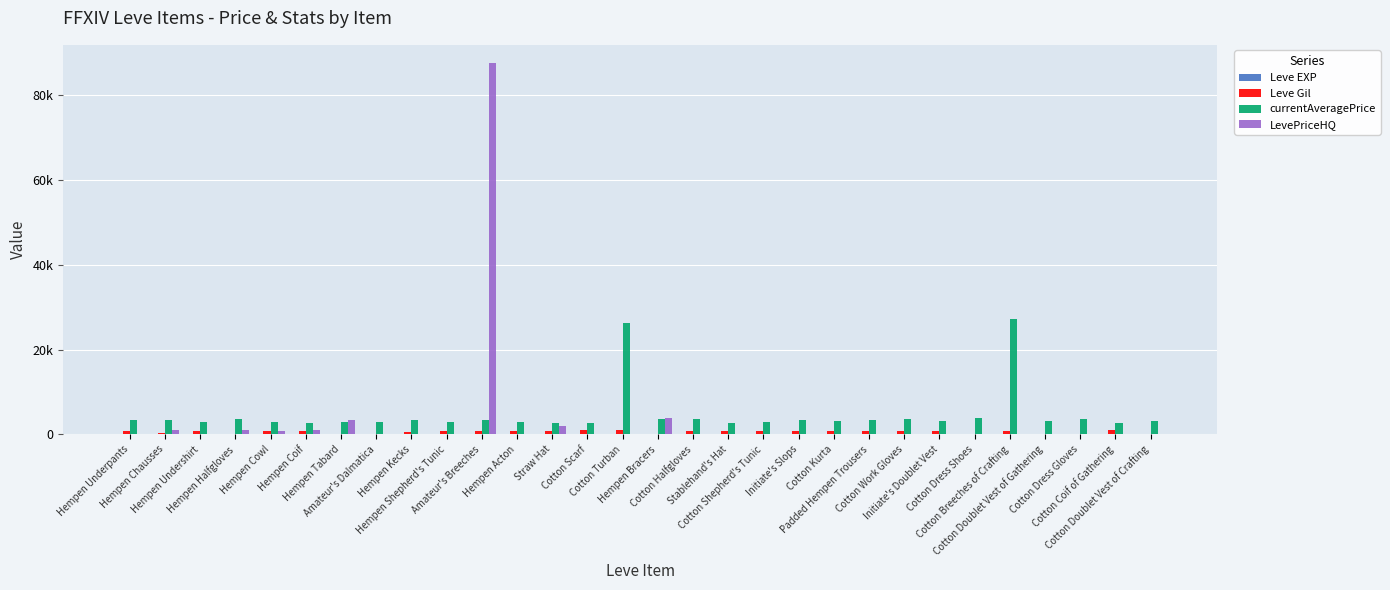

Reading right to left, extract all data points from this chart.

Leve EXP: Cotton Doublet Vest of Crafting=28	Cotton Coif of Gathering=12	Cotton Dress Gloves=28	Cotton Doublet Vest of Gathering=28	Cotton Breeches of Crafting=16	Cotton Dress Shoes=28	Initiate's Doublet Vest=24	Cotton Work Gloves=20	Padded Hempen Trousers=21	Cotton Kurta=24	Initiate's Slops=21	Cotton Shepherd's Tunic=24	Stablehand's Hat=6	Cotton Halfgloves=6	Hempen Bracers=13	Cotton Turban=9	Cotton Scarf=9	Straw Hat=3	Hempen Acton=5	Amateur's Breeches=6	Hempen Shepherd's Tunic=6	Hempen Kecks=8	Amateur's Dalmatica=6	Hempen Tabard=6	Hempen Coif=1	Hempen Cowl=2	Hempen Halfgloves=1	Hempen Undershirt=1	Hempen Chausses=2	Hempen Underpants=1
Leve Gil: Cotton Doublet Vest of Crafting=10	Cotton Coif of Gathering=960	Cotton Dress Gloves=10	Cotton Doublet Vest of Gathering=10	Cotton Breeches of Crafting=800	Cotton Dress Shoes=10	Initiate's Doublet Vest=790	Cotton Work Gloves=790	Padded Hempen Trousers=850	Cotton Kurta=790	Initiate's Slops=850	Cotton Shepherd's Tunic=790	Stablehand's Hat=880	Cotton Halfgloves=880	Hempen Bracers=90	Cotton Turban=990	Cotton Scarf=990	Straw Hat=780	Hempen Acton=730	Amateur's Breeches=840	Hempen Shepherd's Tunic=840	Hempen Kecks=460	Amateur's Dalmatica=30	Hempen Tabard=30	Hempen Coif=690	Hempen Cowl=740	Hempen Halfgloves=160	Hempen Undershirt=690	Hempen Chausses=220	Hempen Underpants=690
currentAveragePrice: Cotton Doublet Vest of Crafting=3052	Cotton Coif of Gathering=2700	Cotton Dress Gloves=3568	Cotton Doublet Vest of Gathering=3053	Cotton Breeches of Crafting=27174	Cotton Dress Shoes=3800	Initiate's Doublet Vest=3064	Cotton Work Gloves=3561	Padded Hempen Trousers=3325	Cotton Kurta=3041	Initiate's Slops=3341	Cotton Shepherd's Tunic=3023	Stablehand's Hat=2666	Cotton Halfgloves=3543	Hempen Bracers=3539	Cotton Turban=26304	Cotton Scarf=2670	Straw Hat=2658	Hempen Acton=3008	Amateur's Breeches=3316	Hempen Shepherd's Tunic=3001	Hempen Kecks=3313	Amateur's Dalmatica=3015	Hempen Tabard=2999	Hempen Coif=2661	Hempen Cowl=3000	Hempen Halfgloves=3515	Hempen Undershirt=2996	Hempen Chausses=3309	Hempen Underpants=3307
LevePriceHQ: Cotton Doublet Vest of Crafting=0	Cotton Coif of Gathering=0	Cotton Dress Gloves=0	Cotton Doublet Vest of Gathering=0	Cotton Breeches of Crafting=0	Cotton Dress Shoes=0	Initiate's Doublet Vest=0	Cotton Work Gloves=0	Padded Hempen Trousers=0	Cotton Kurta=0	Initiate's Slops=0	Cotton Shepherd's Tunic=0	Stablehand's Hat=0	Cotton Halfgloves=0	Hempen Bracers=3970	Cotton Turban=0	Cotton Scarf=0	Straw Hat=2000	Hempen Acton=0	Amateur's Breeches=87505	Hempen Shepherd's Tunic=0	Hempen Kecks=0	Amateur's Dalmatica=0	Hempen Tabard=3500	Hempen Coif=1000	Hempen Cowl=750	Hempen Halfgloves=1001	Hempen Undershirt=0	Hempen Chausses=1000	Hempen Underpants=0